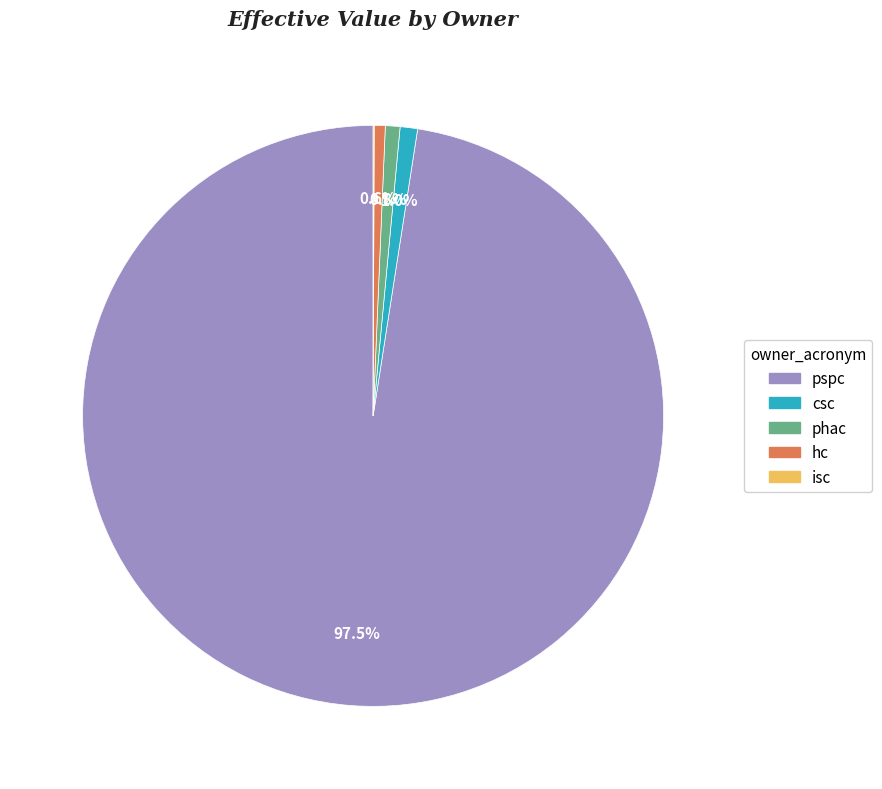

Which category has the biggest portion of the pie?

pspc